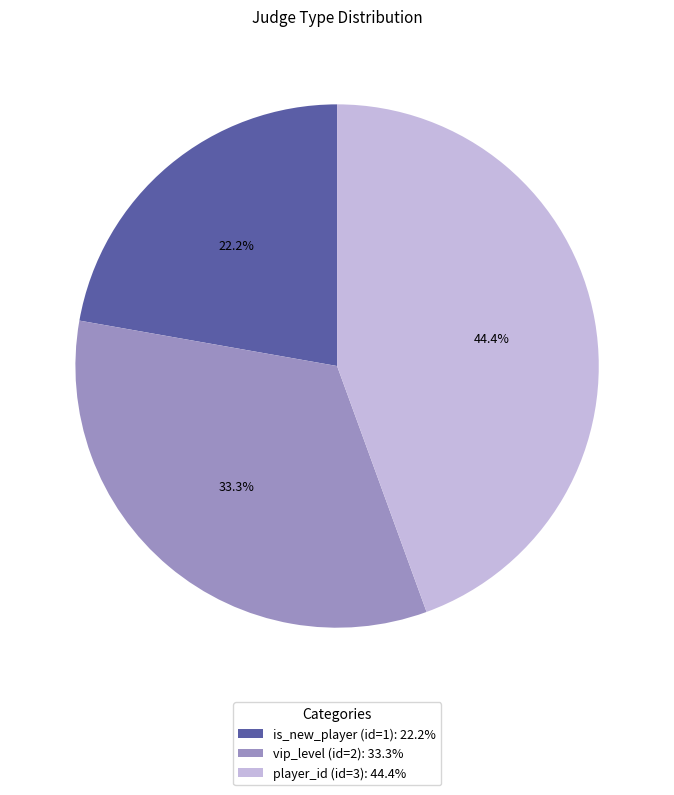

To the nearest percent, what is the difference between the is_new_player (id=1) and player_id (id=3) slice percentages?

22%